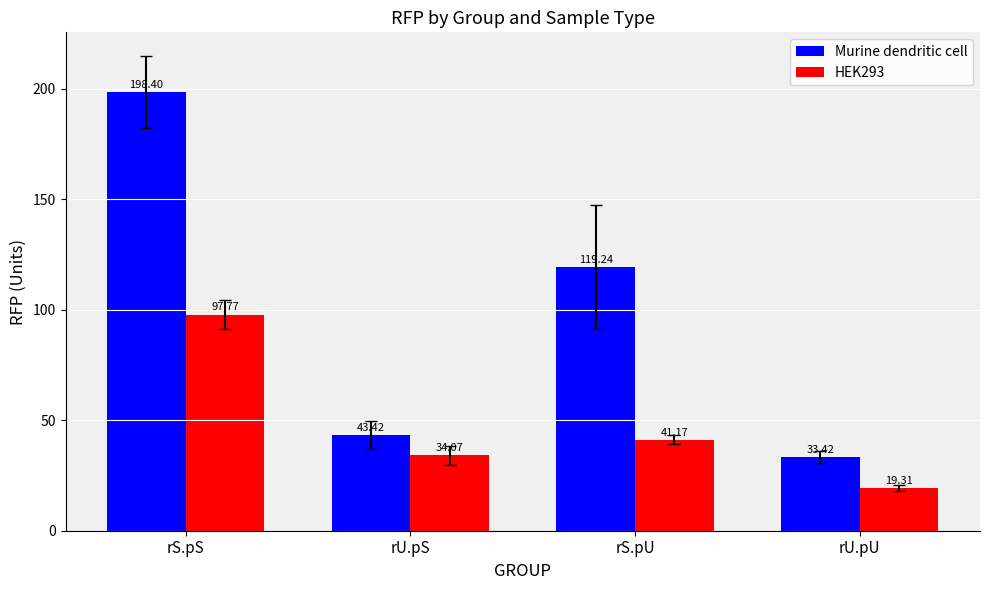

Is the value of Murine dendritic cell at rU.pS greater than the value of HEK293 at rU.pU?

Yes